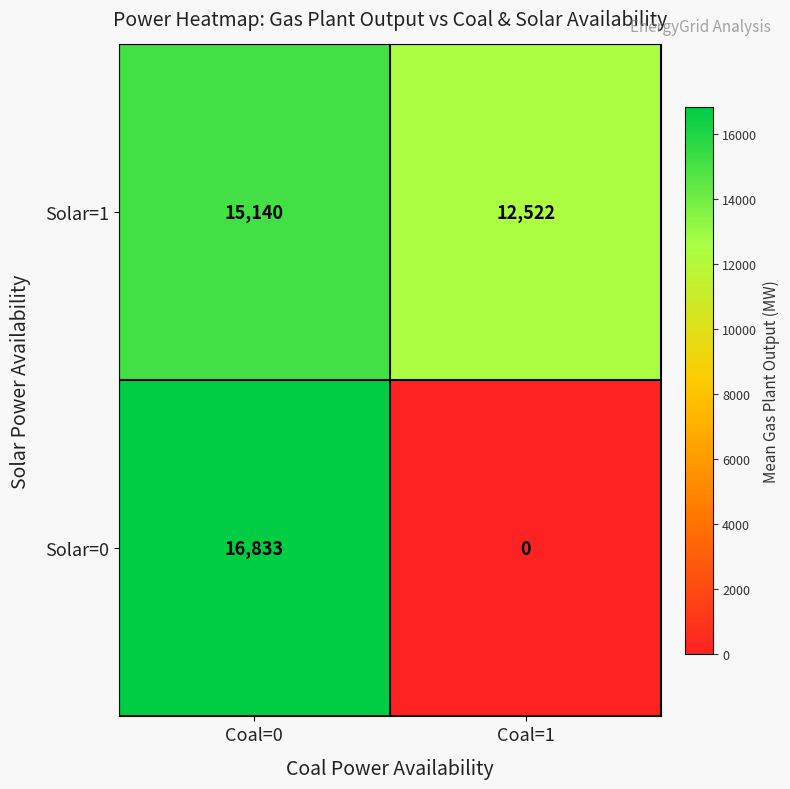

Read the Solar=0 value at Coal=0, to the nearest 10.

16830